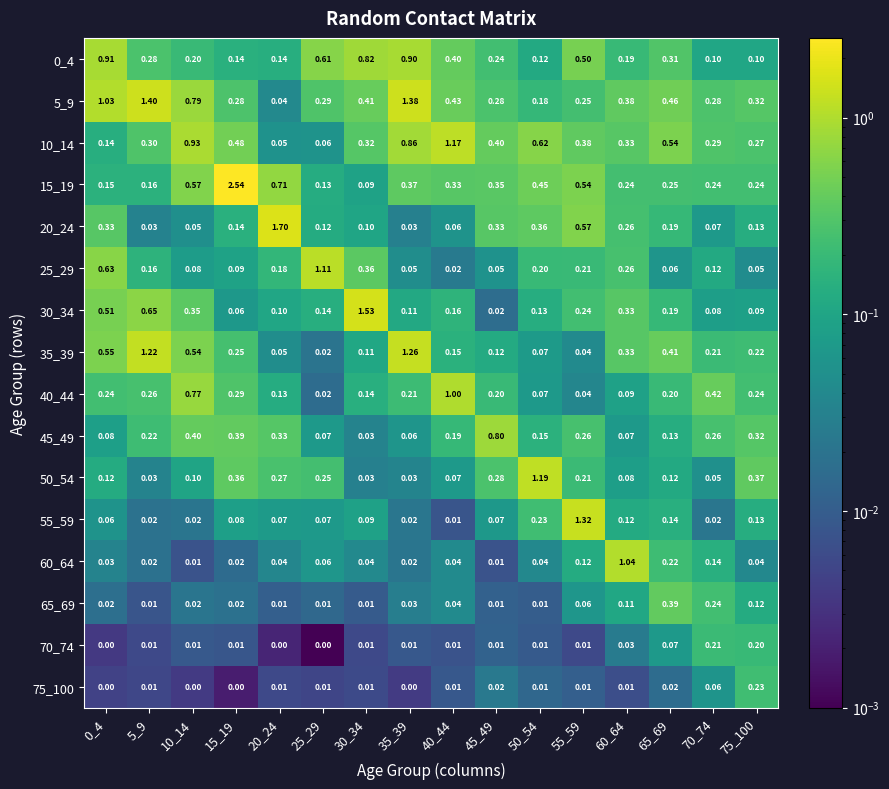

Is the value of 65_69 at 50_54 greater than the value of 5_9 at 65_69?

No